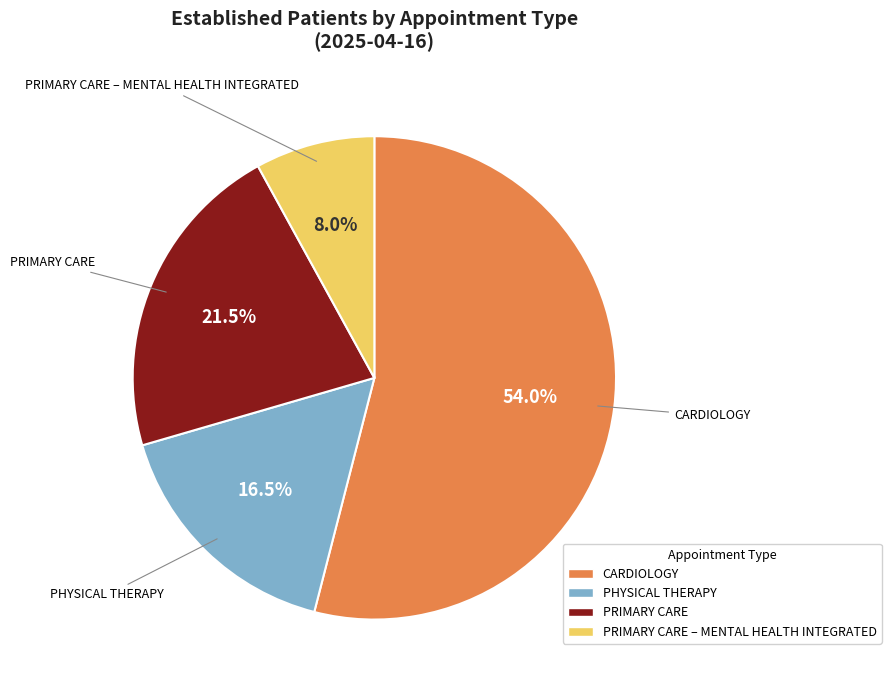

Is there a majority slice in this chart?

Yes